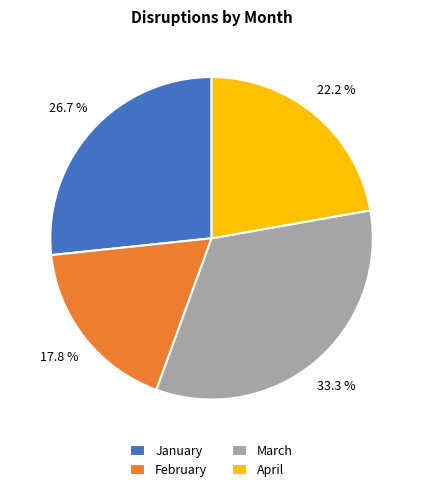

To the nearest percent, what is the average slice percentage?

25%